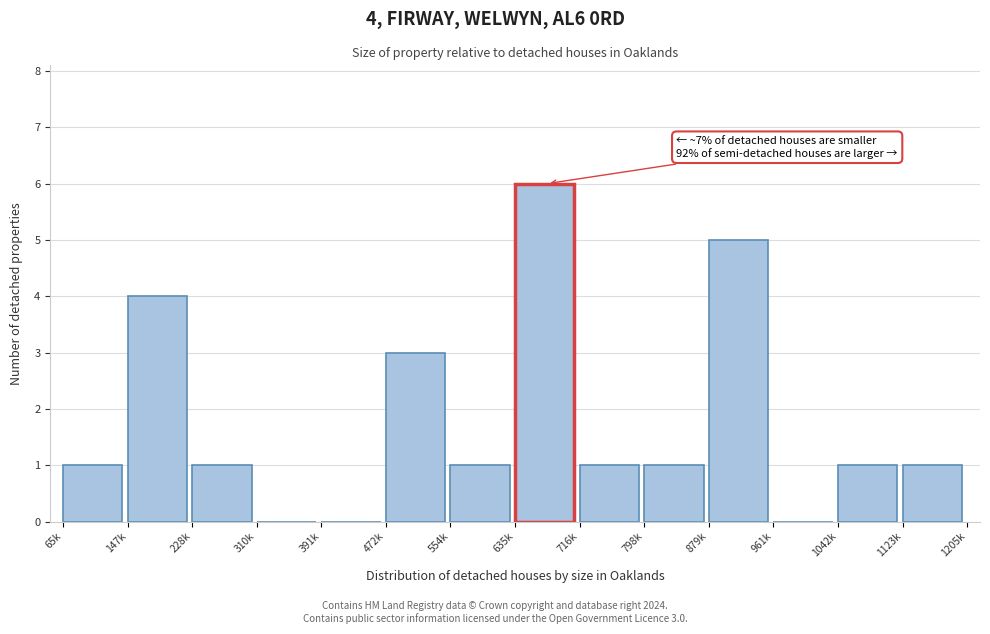

Reading left to right, transcribe all the data shown in this chart.

65k=1	147k=4	228k=1	310k=0	391k=0	472k=3	554k=1	635k=6	716k=1	798k=1	879k=5	961k=0	1042k=1	1123k=1